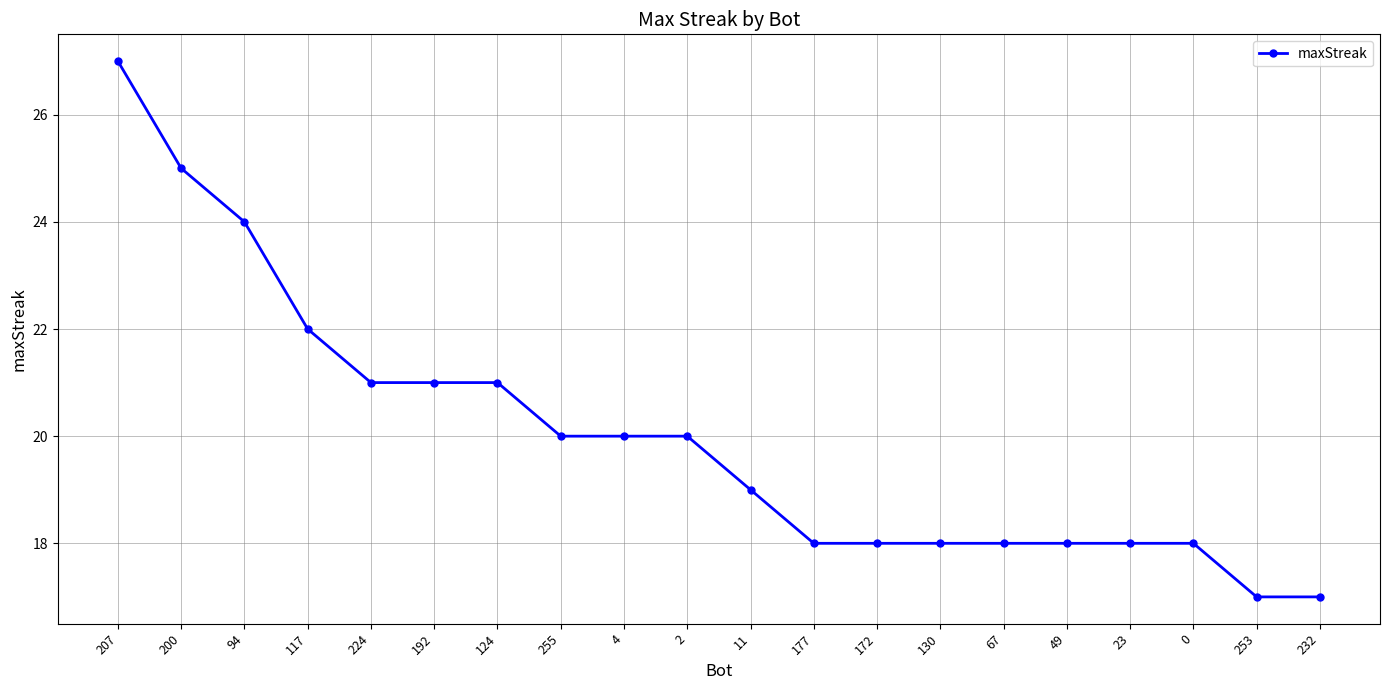

Is it true that the value at 117 is 22?

True